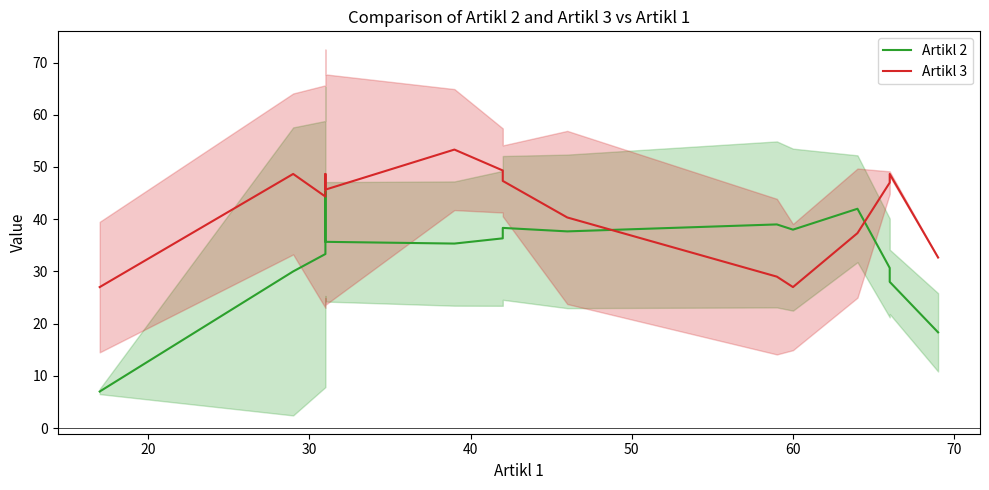

Count the number of categories in the chart.

15